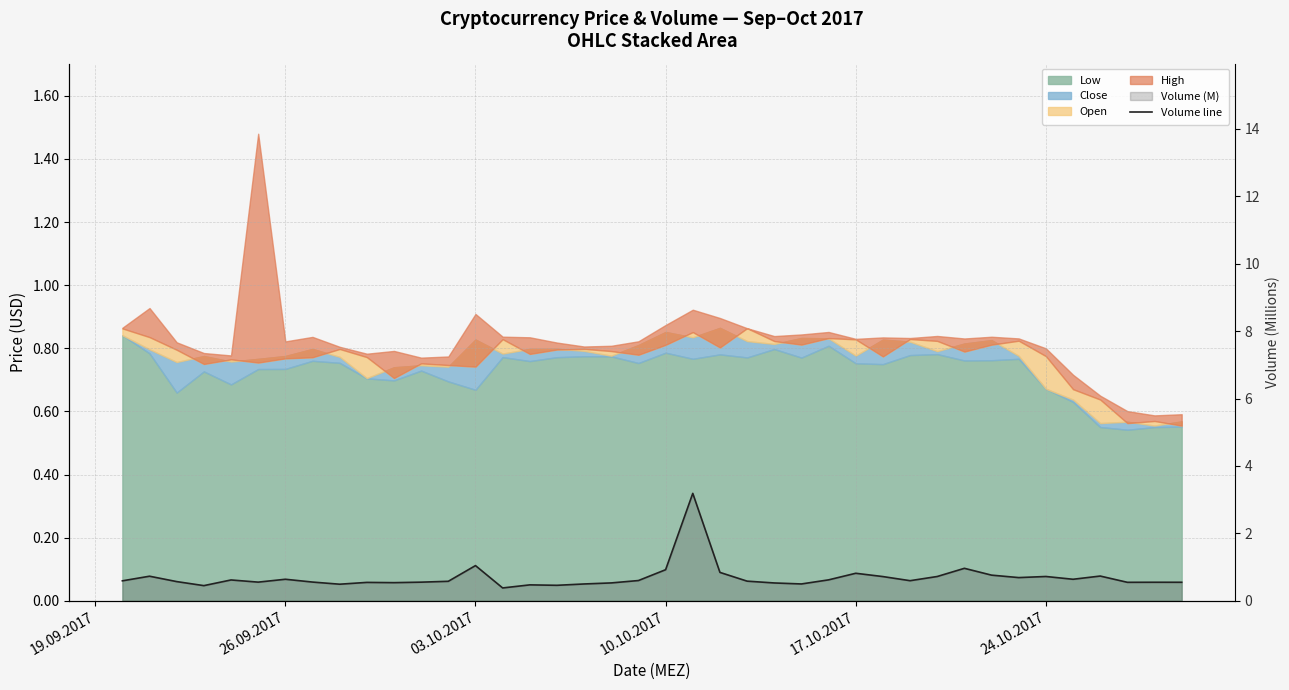

The value at 17 is 0.7. True or false?

False